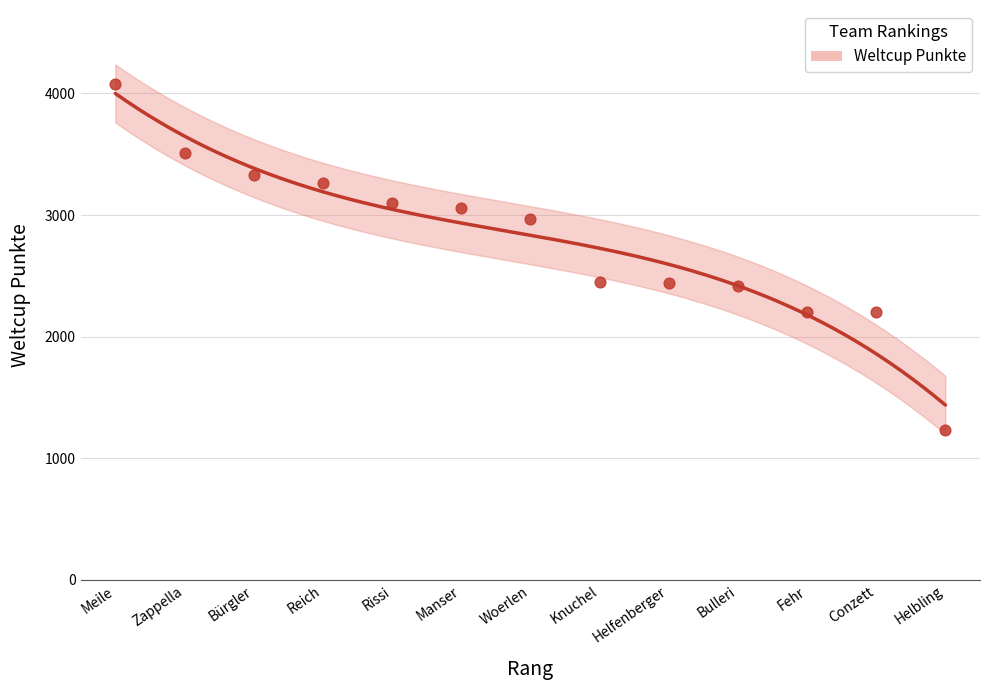

What is the change in value from Bürgler to Helbling?

-2097